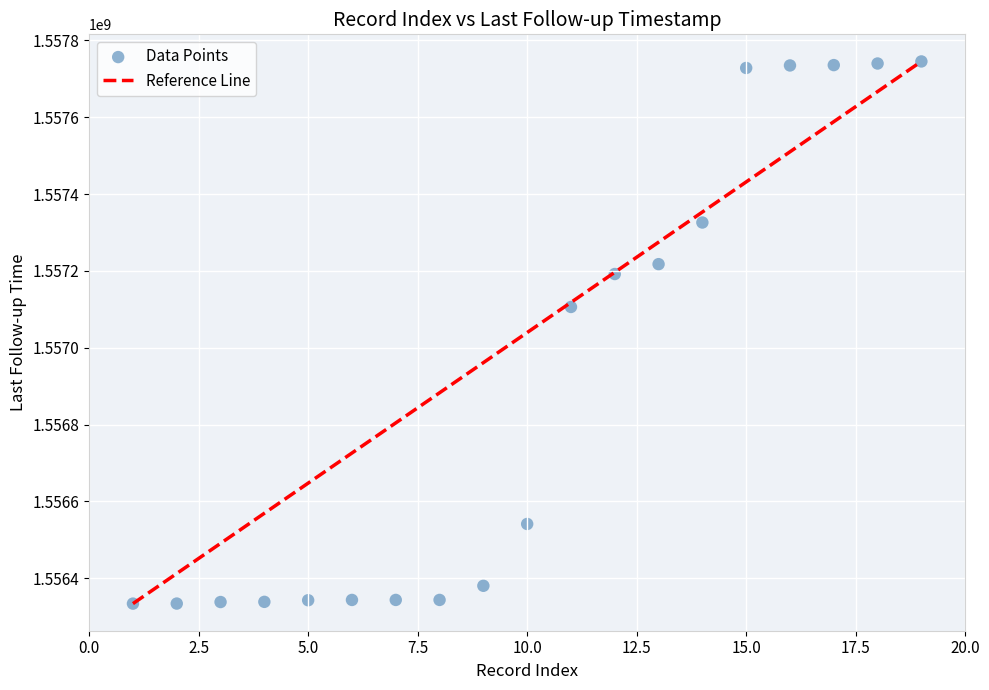

What is the range of X values (max minus min)?

18